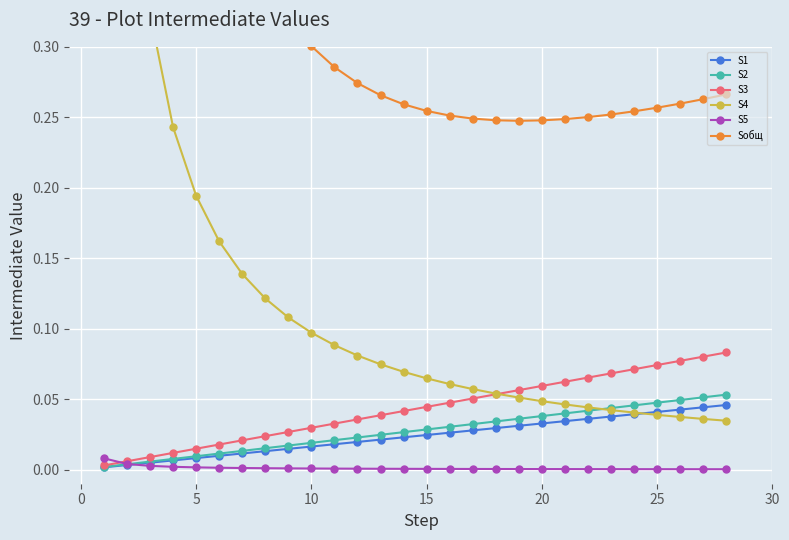

True or false: S1 and Sобщ cross at least once.

False